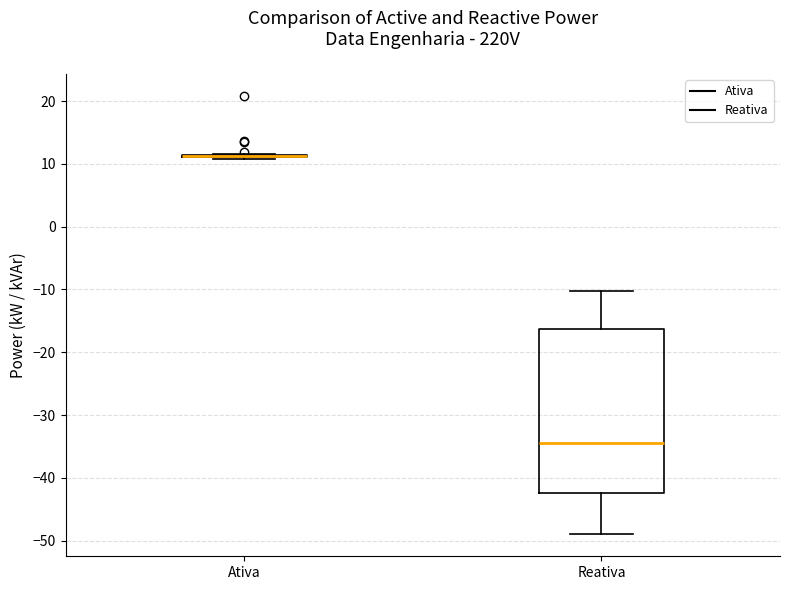

Comparing the boxes themselves (not the whiskers), which one is the tallest?

Reativa